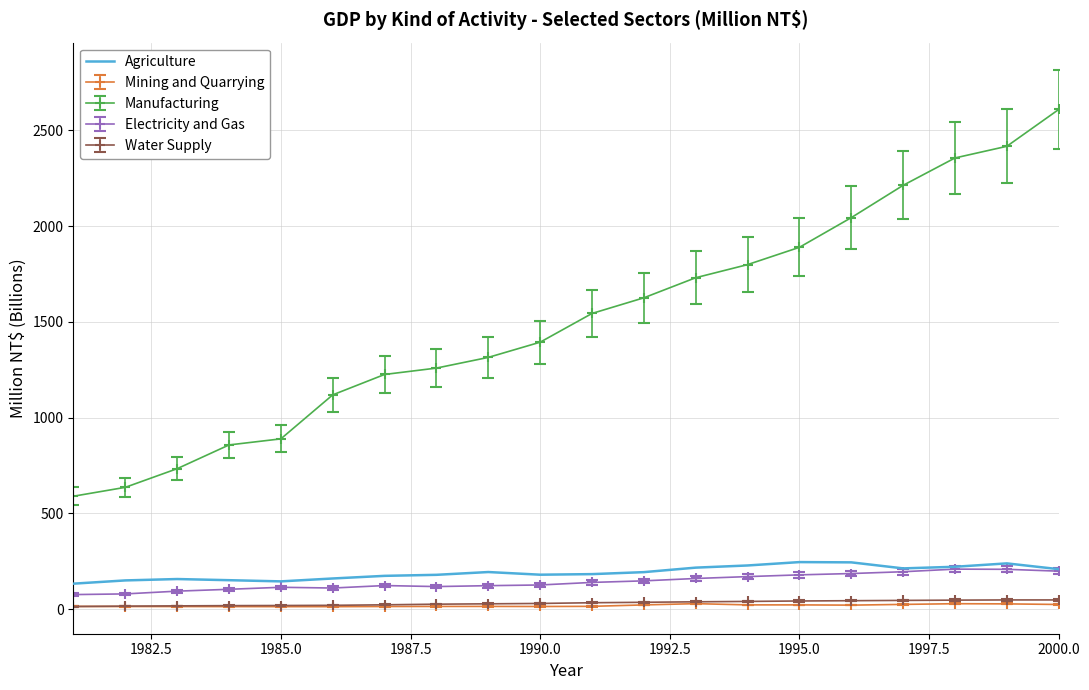

What is the maximum value for Agriculture?

245.3